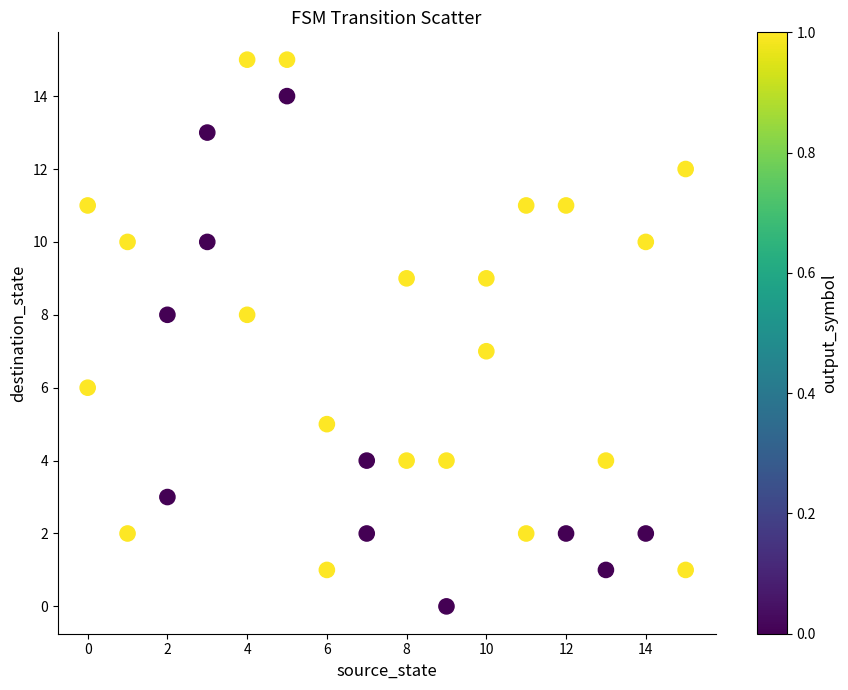

What is the range of Y values (max minus min)?

15